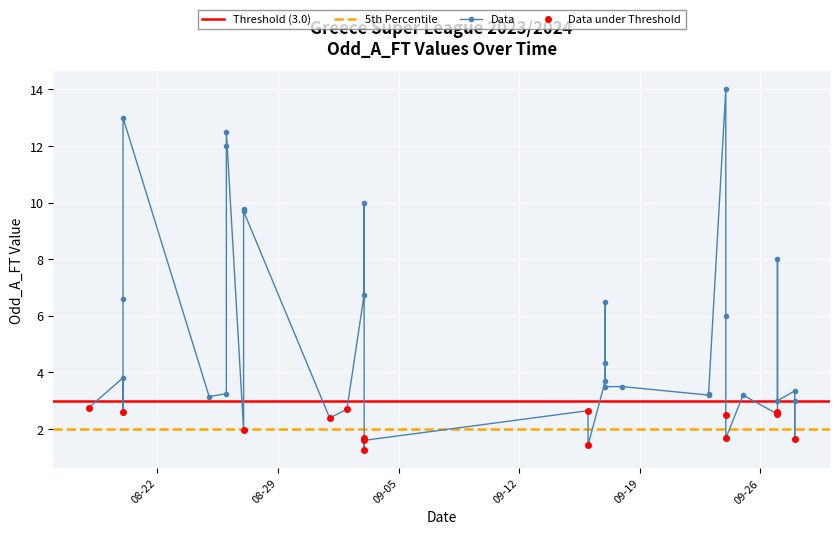

The value of Odd_A_FT at 28 is 25.1. True or false?

False